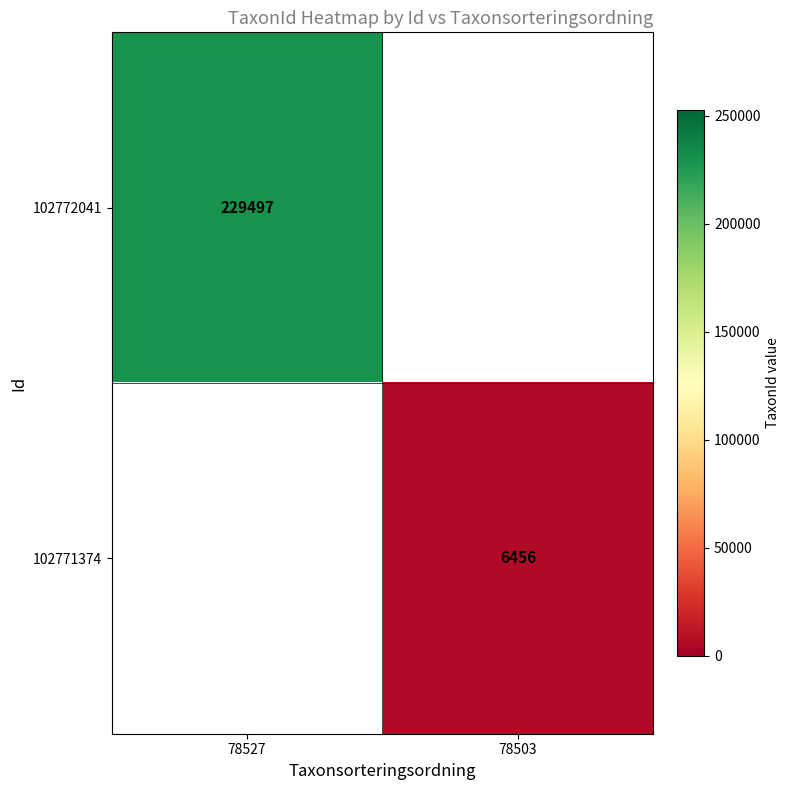

The 102771374 series shows 6456 at 78503. True or false?

True